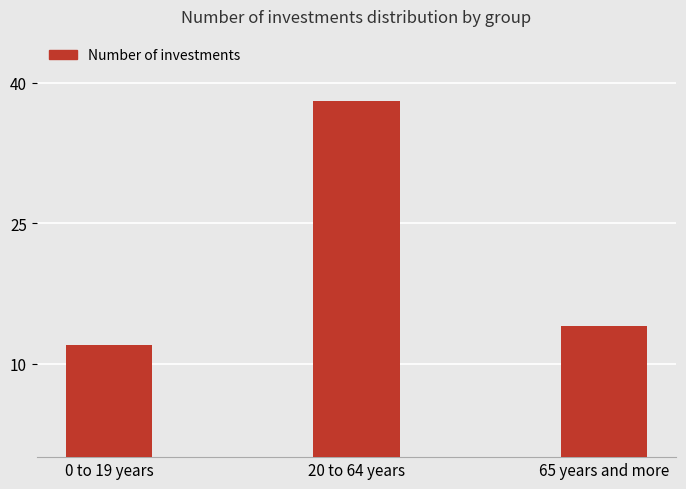

Rank the categories by value from lowest to highest.

0 to 19 years, 65 years and more, 20 to 64 years